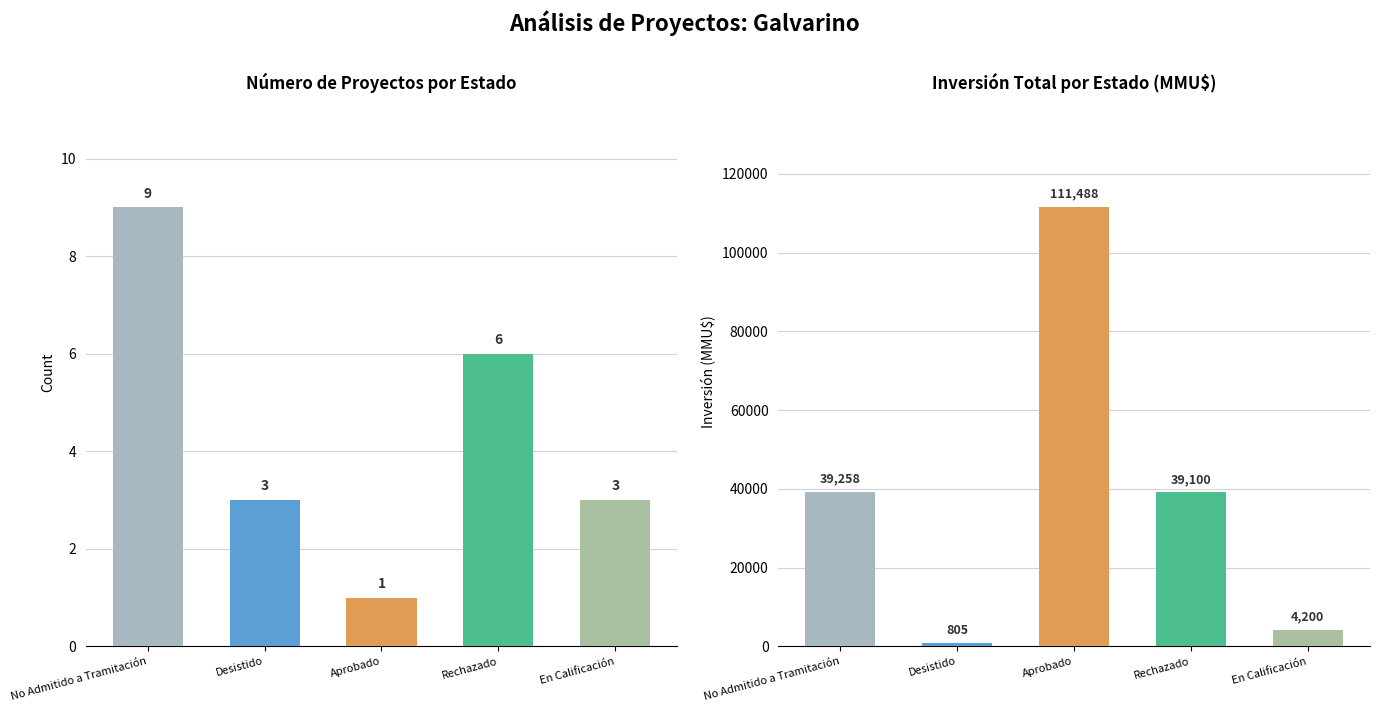

What is the greatest value displayed?

111488